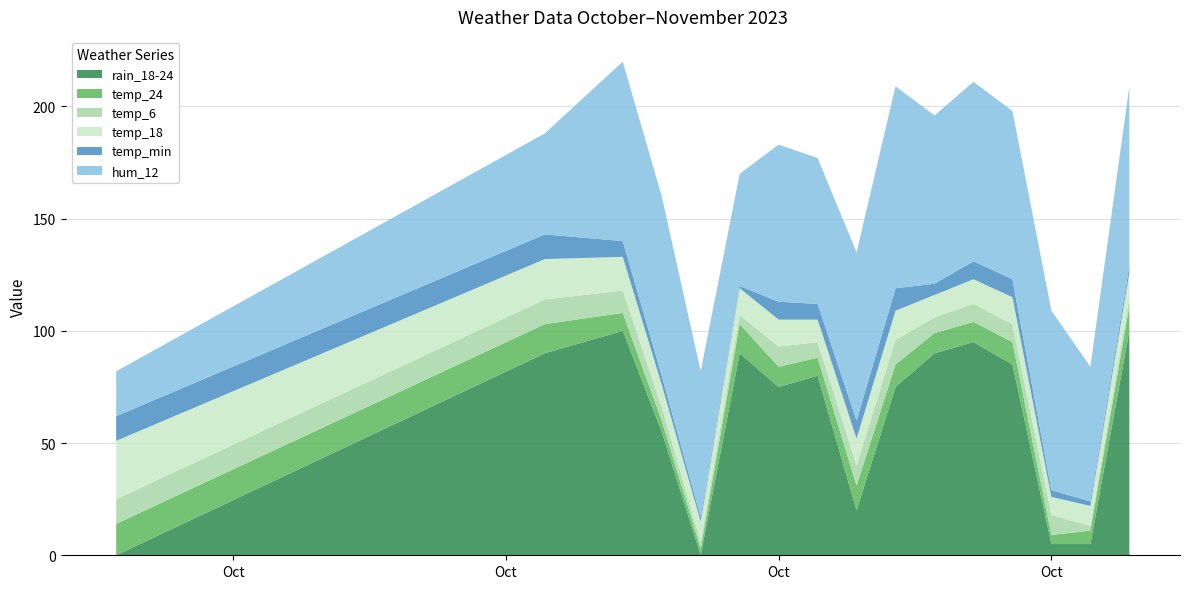

Reading left to right, list all the values displayed in this chart.

rain_18-24: 0	90	100	55	0	90	75	80	20	75	90	95	85	5	5	100
temp_24: 14	13	8	5	3	13	9	8	11	10	9	9	10	4	6	11
temp_6: 11	11	10	6	3	4	9	7	9	11	7	8	8	9	2	4
temp_18: 26	18	15	10	9	12	12	10	12	13	10	11	12	8	9	11
temp_min: 11	11	7	4	2	1	8	7	8	10	5	8	8	3	2	3
hum_12: 20	45	80	80	65	50	70	65	75	90	75	80	75	80	60	80